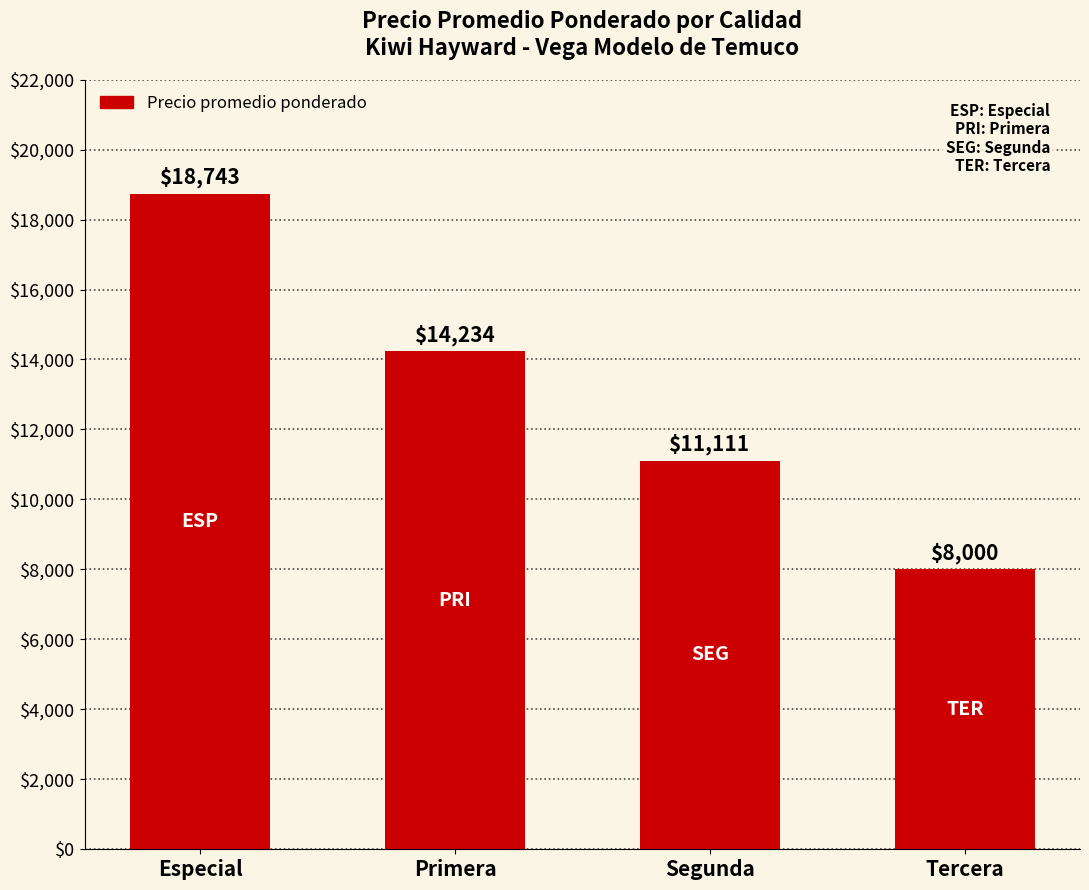

What is the difference between the values at Tercera and Segunda?

3111